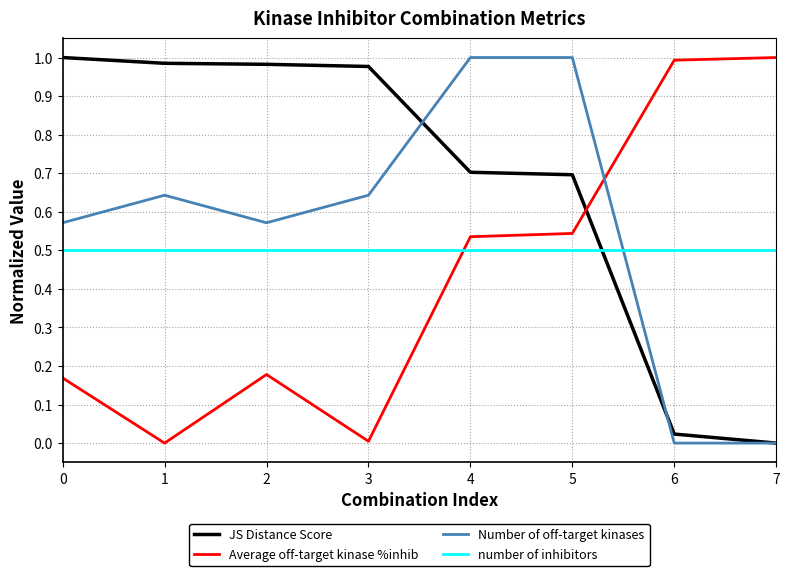

Rank the series by their average value, from lowest to highest.

Average off-target kinase %inhib, number of inhibitors, Number of off-target kinases, JS Distance Score